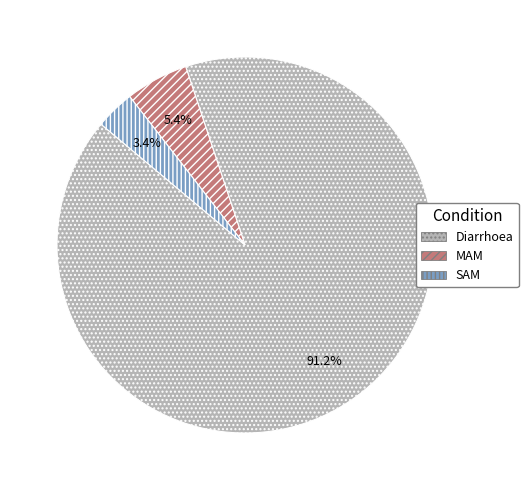

What is the smallest slice in the pie chart?

SAM